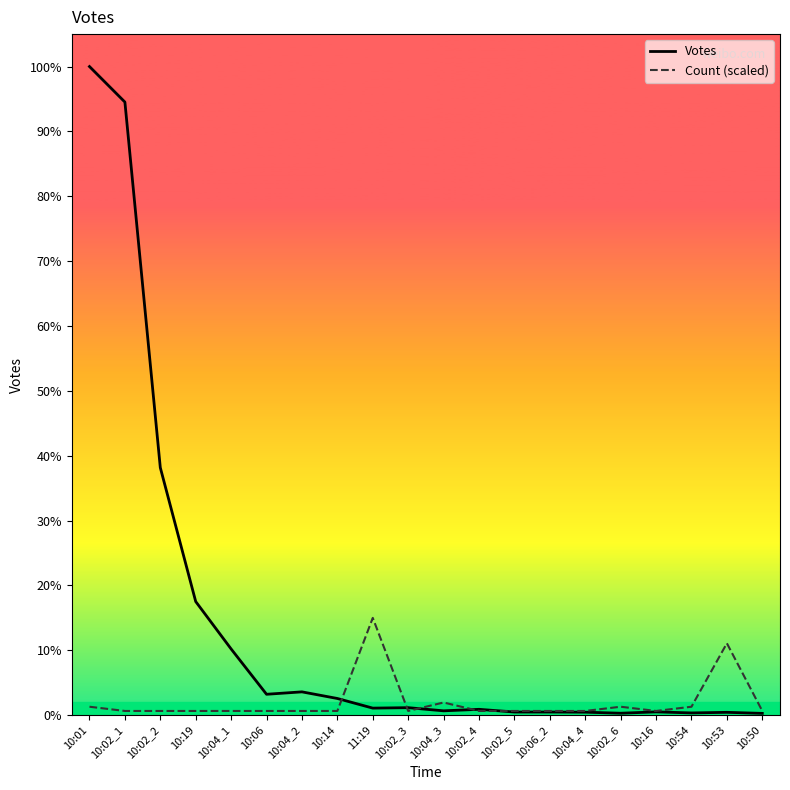

True or false: Votes has more than 0 interior local peaks.

True